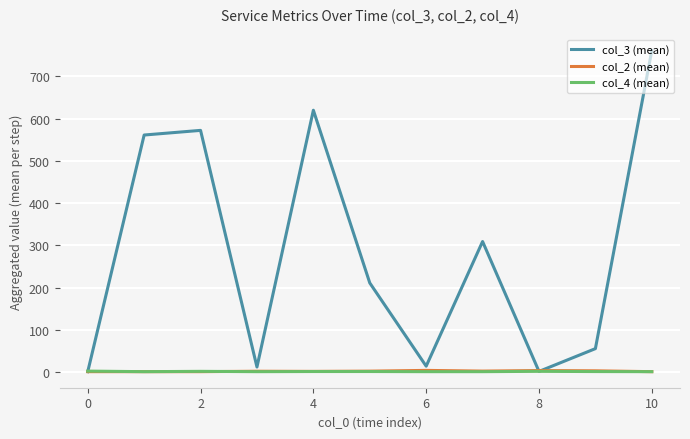

What is the value of the col_3 (mean) point at the 4th from the left?

12.0